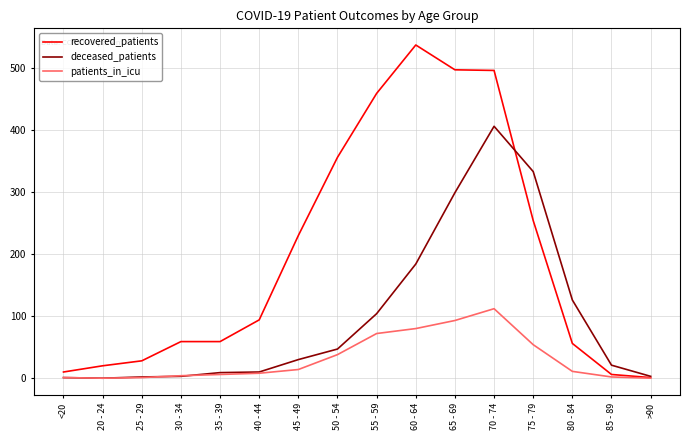

Rank the series by their maximum value, from lowest to highest.

patients_in_icu, deceased_patients, recovered_patients